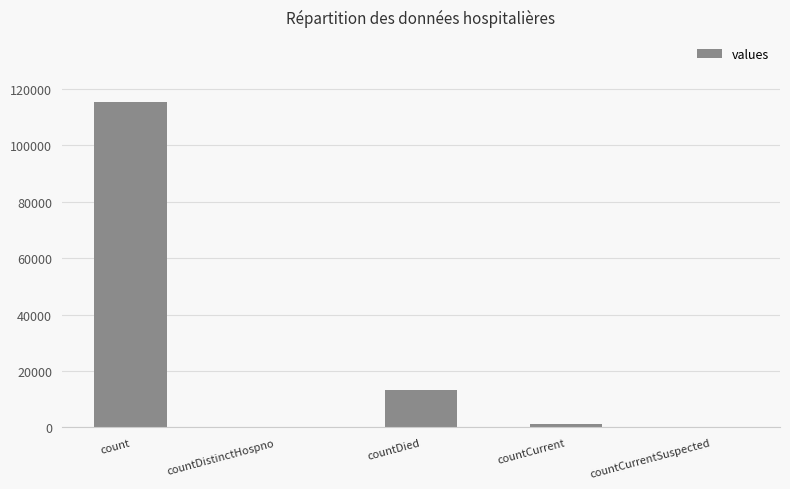

How many distinct data groups are displayed?

1